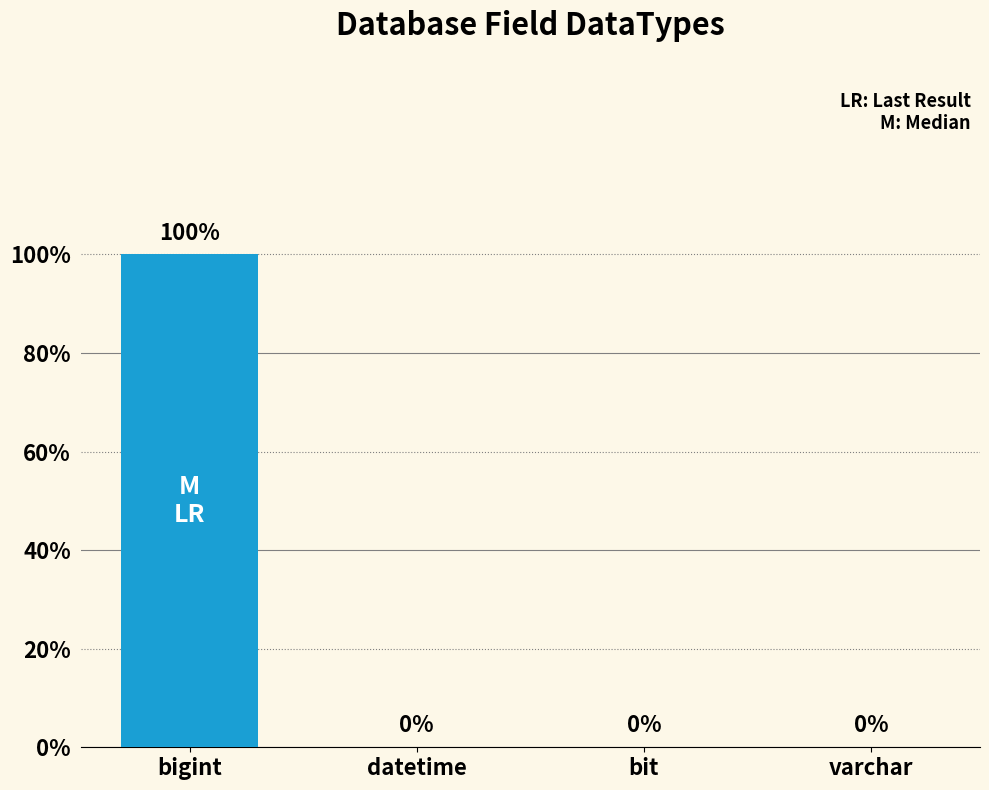

Are the bars horizontal?

No